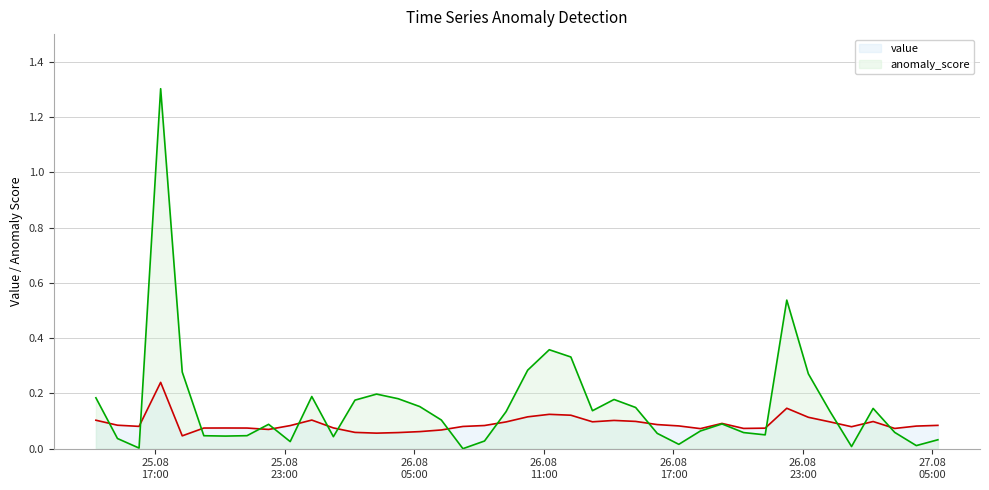

Which series ends up on top after the final intersection of anomaly_score and value?

value